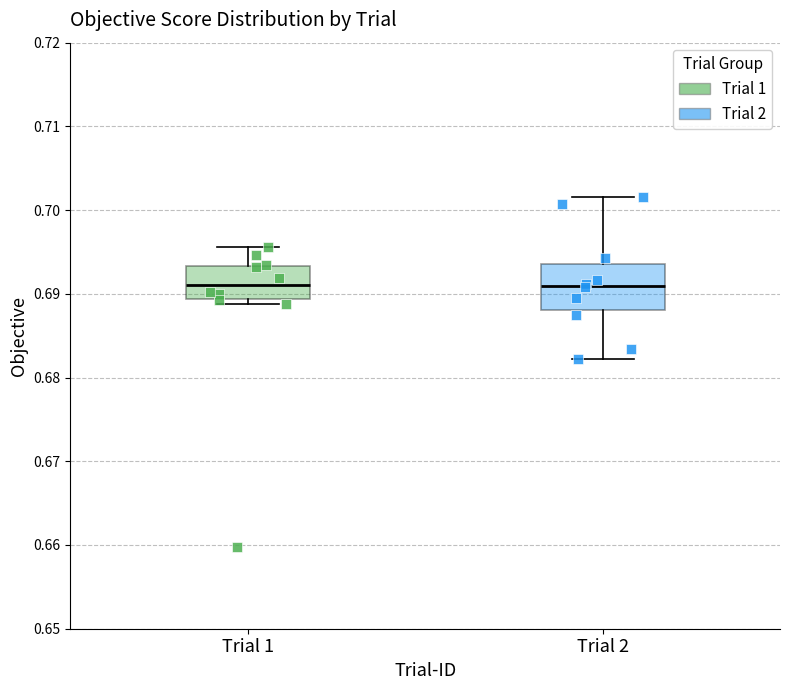

Which box is the tallest, from its lower edge to its upper edge?

Trial 2